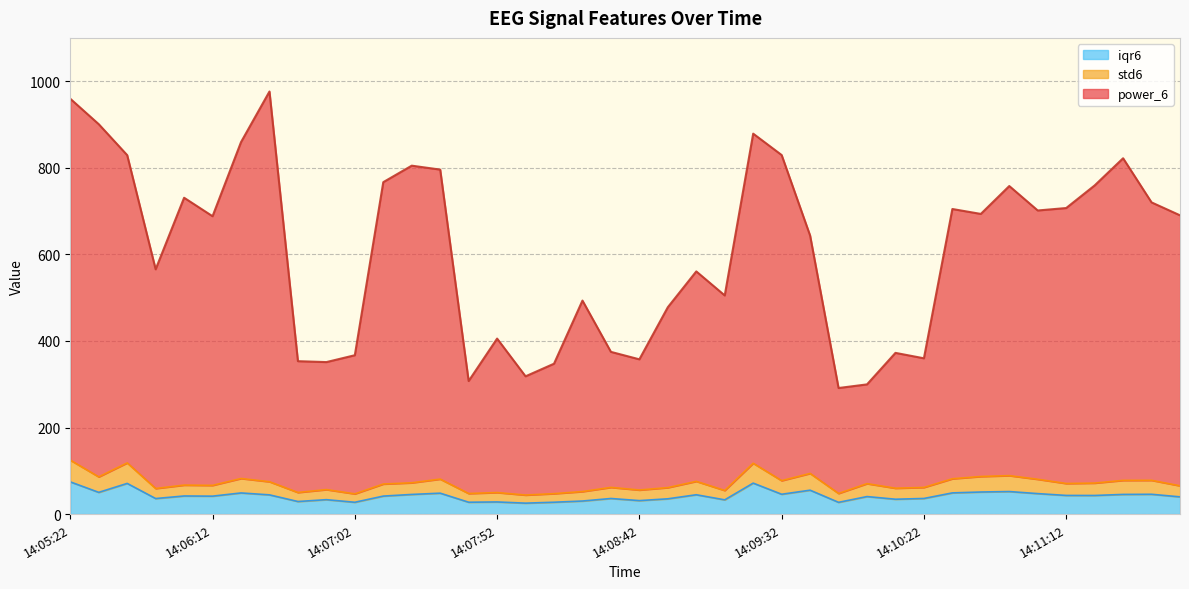

What is the label of the 33rd point from the right?

14:06:32